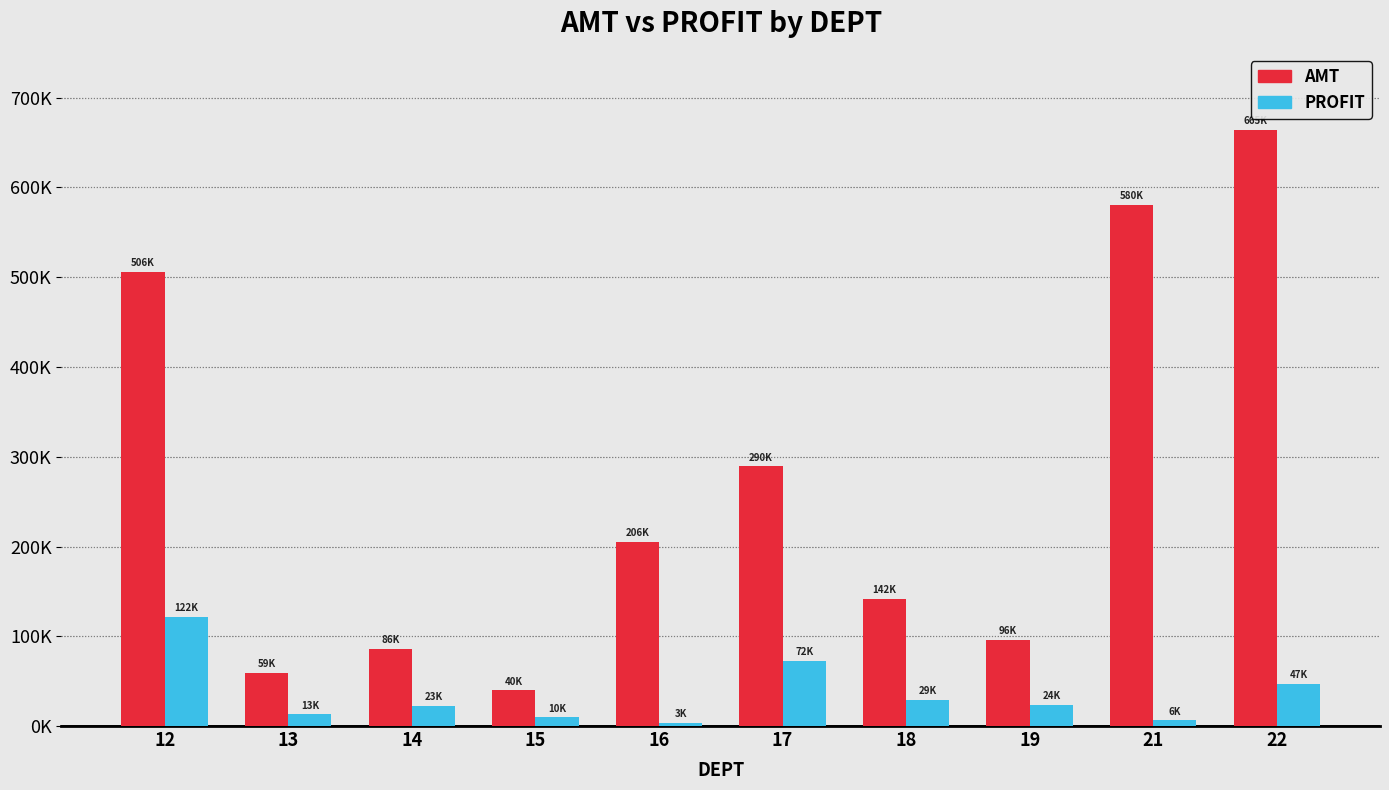

What is the value of the PROFIT bar at the 10th from the left?

47077.5